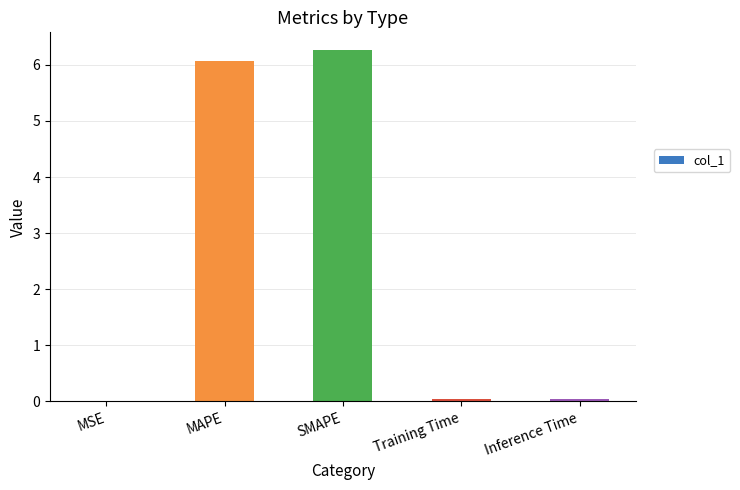

What is the change in value from MAPE to SMAPE?

+0.2